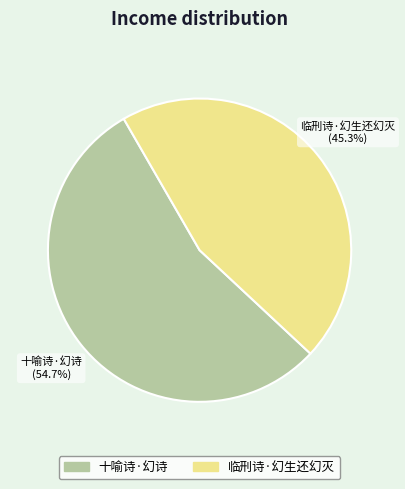

What portion of the pie excludes 临刑诗·幻生还幻灭?

54.7%